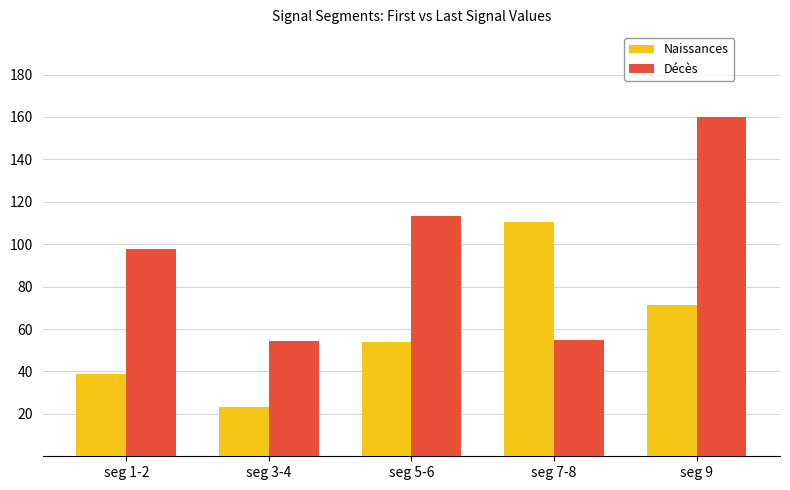

True or false: Naissances has a value of 8.5 at seg 3-4.

False